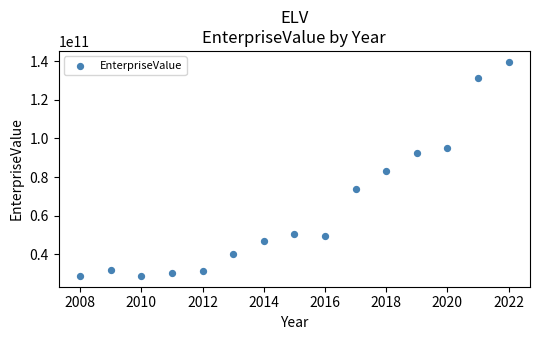

What is the range of Y values (max minus min)?

111196777839.3